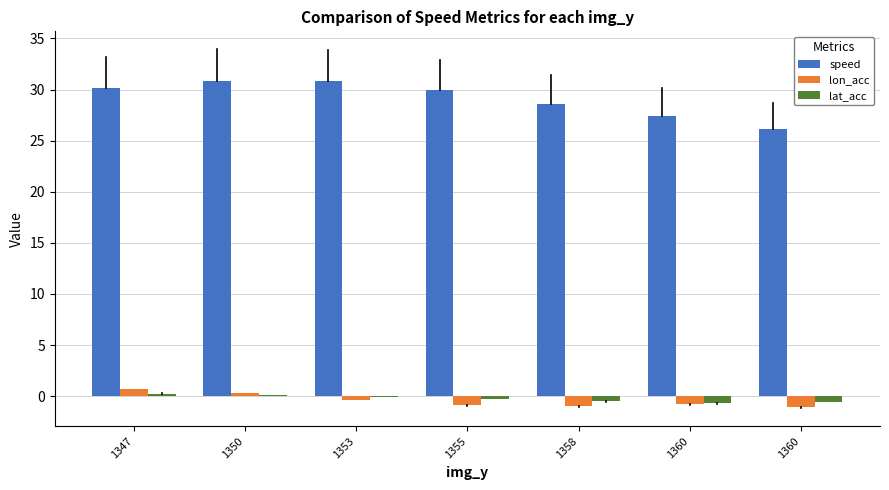

What is the sum of the speed values at 1355 and 1353?

60.7